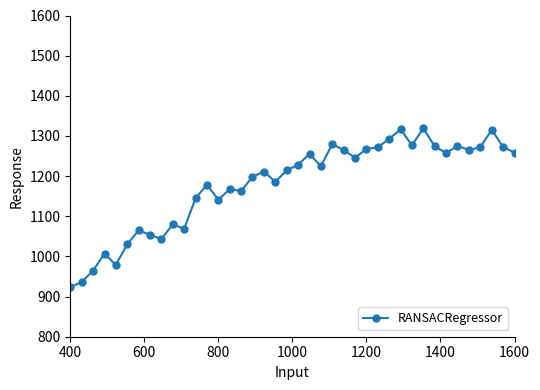

True or false: there are more than 2 points higher than both neighbors.

True